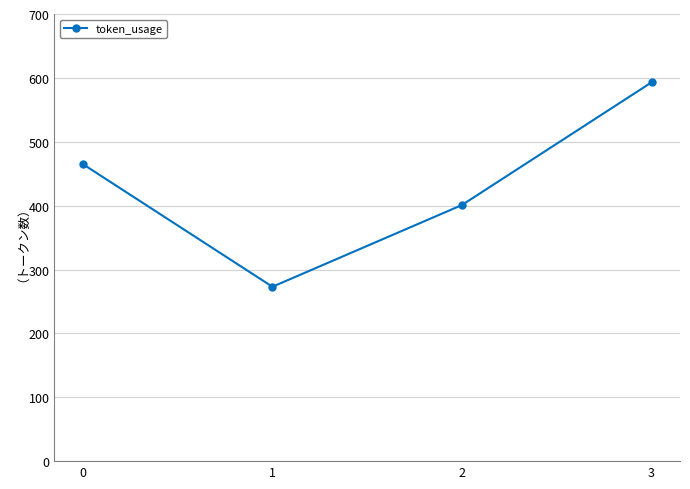

Reading left to right, transcribe all the data shown in this chart.

0=465	1=273	2=401	3=593